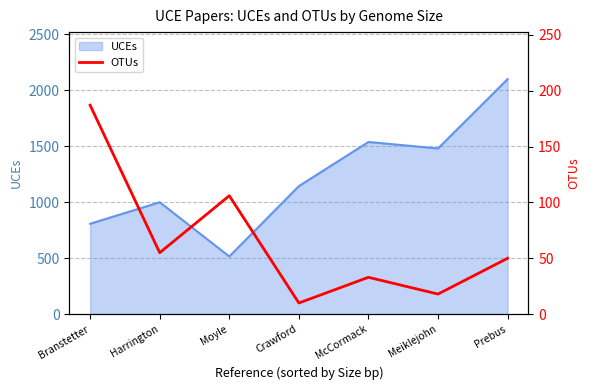

What position from the left is McCormack?

5